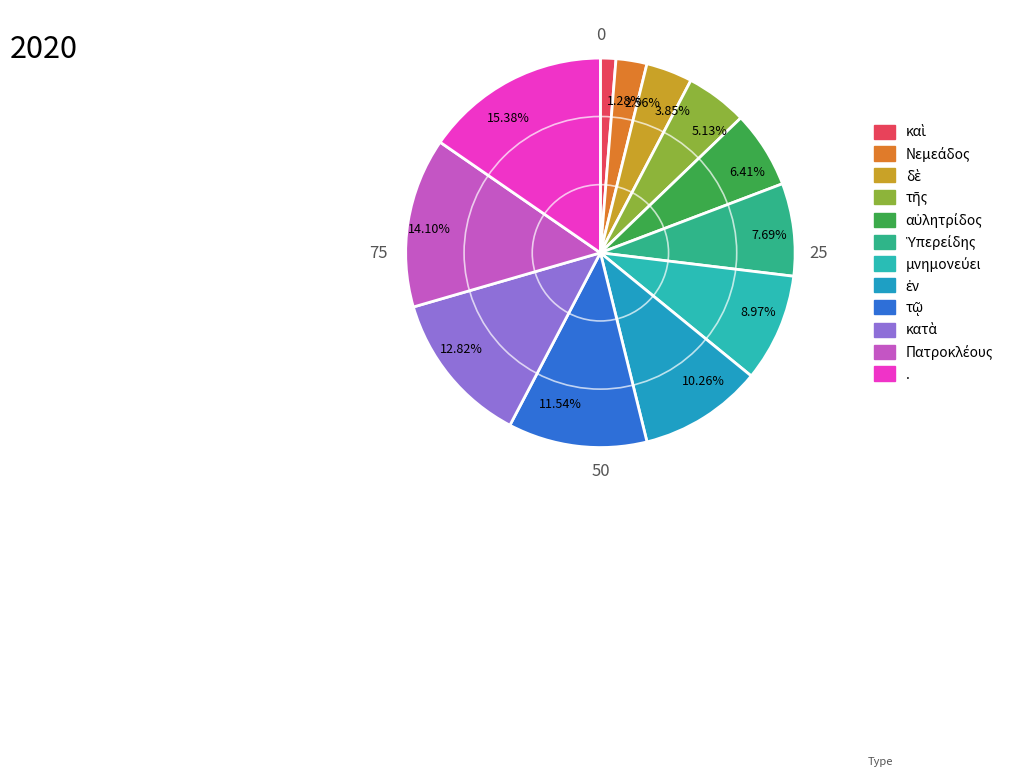

Which has a higher value, 6.41% or 1.28%?

6.41%